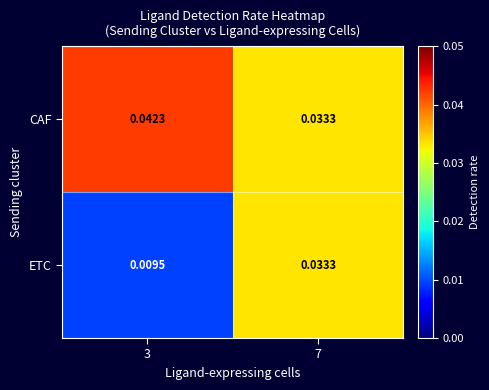

List the series in order of their peak value, lowest first.

ETC, CAF